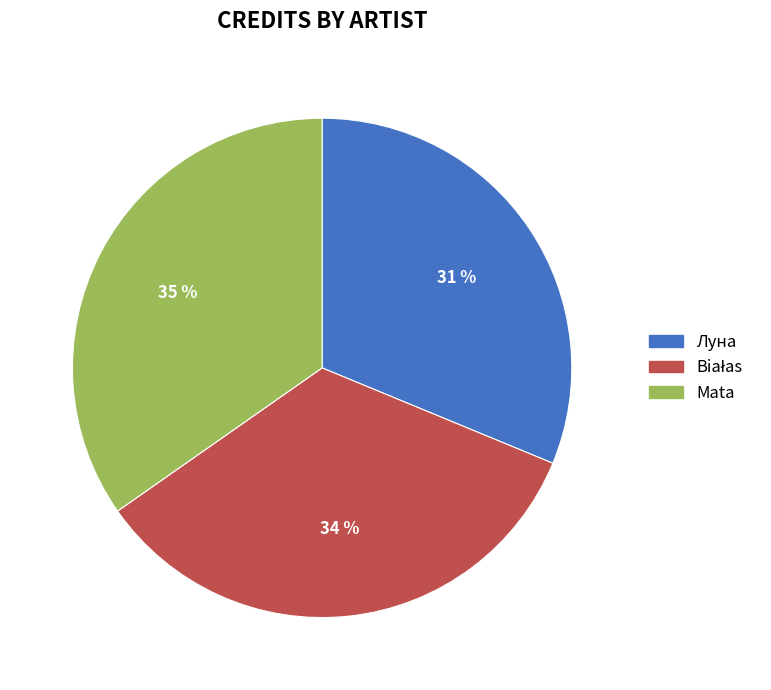

To the nearest percent, what percentage of the pie is Mata?

35%